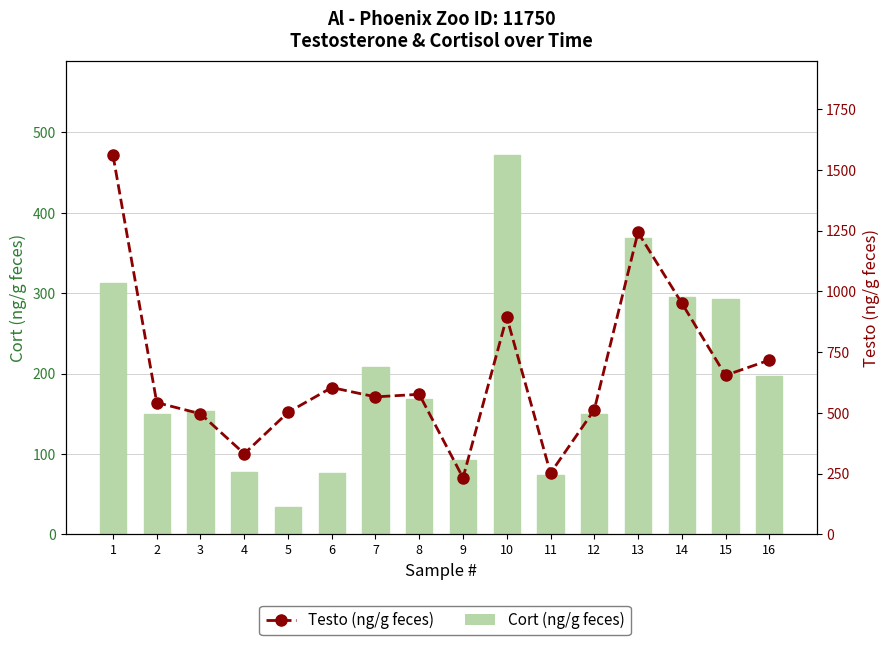

Reading left to right, what are all the values shown in this chart?

Cort (ng/g feces): 1=312.7	2=149.8	3=153.4	4=77.5	5=34.0	6=76.7	7=208.1	8=168.0	9=92.9	10=471.6	11=73.7	12=149.7	13=368.5	14=295.2	15=293.1	16=196.8
Testo (ng/g feces): 1=1559.7	2=542.2	3=496.2	4=331.8	5=501.8	6=604.1	7=565.7	8=576.2	9=232.6	10=893.8	11=251.8	12=512.2	13=1242.4	14=951.8	15=654.3	16=717.0